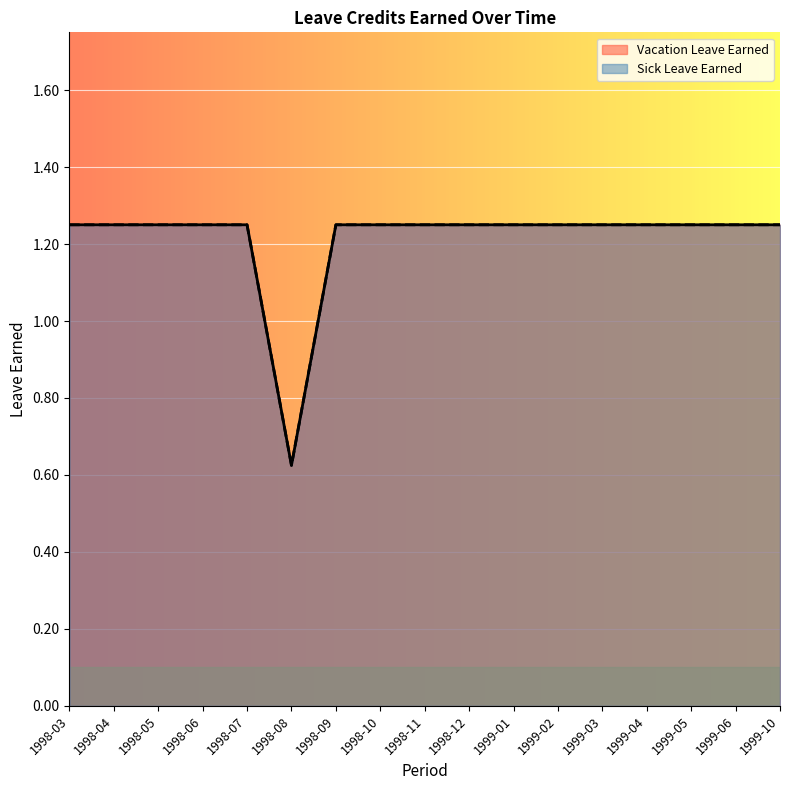

What is the difference between the maximum and minimum values in the Vacation Leave Earned series?

0.6